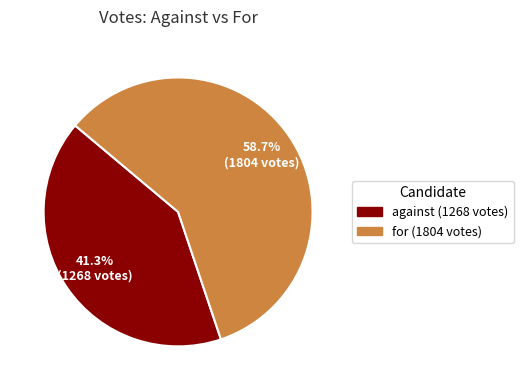

Combined, what portion of the pie is for and against?

100.0%